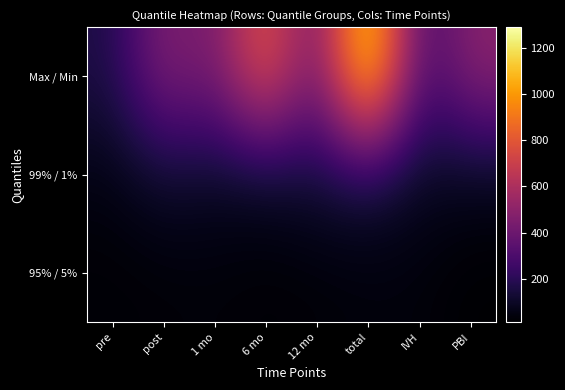

Which series has the largest total across all categories?

Max / Min